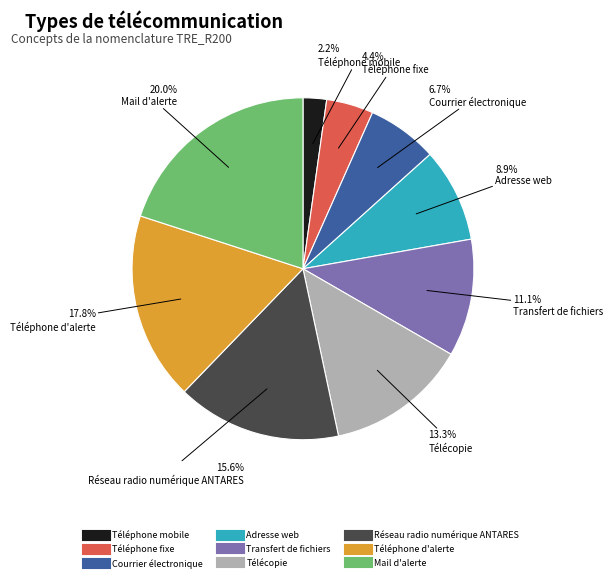

Rank the categories by value from lowest to highest.

Téléphone mobile, Téléphone fixe, Courrier électronique, Adresse web, Transfert de fichiers, Télécopie, Réseau radio numérique ANTARES, Téléphone d'alerte, Mail d'alerte